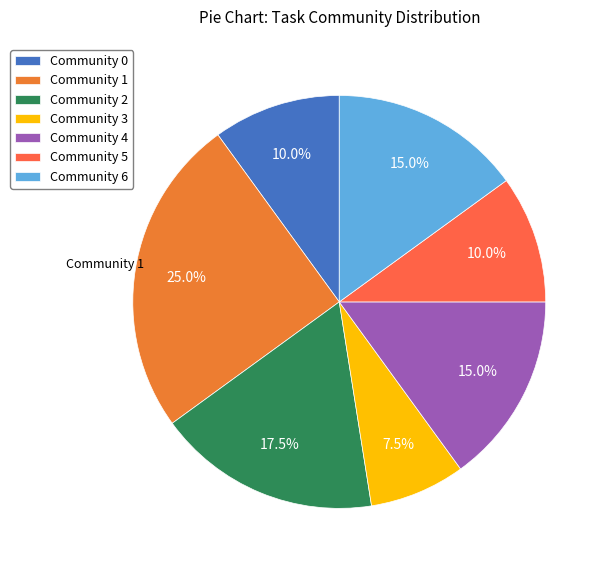

Do Community 4 and Community 1 together represent more than half of the pie?

No